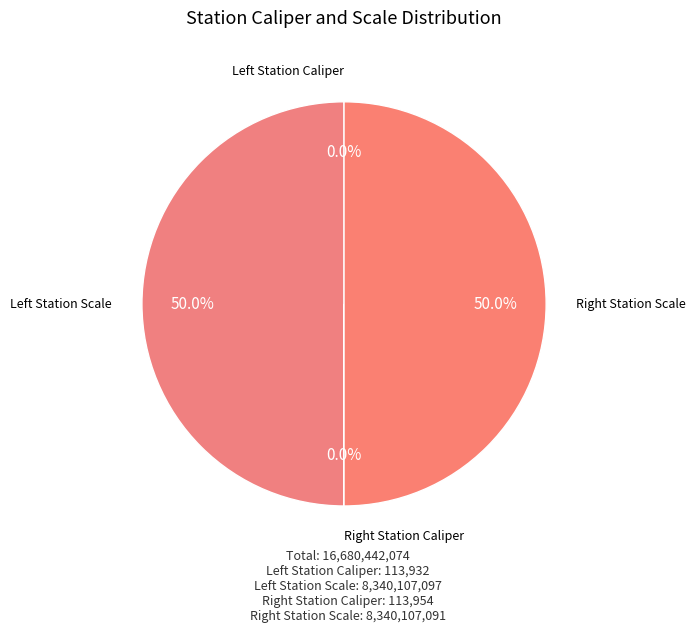

How many slices are in this pie chart?

4